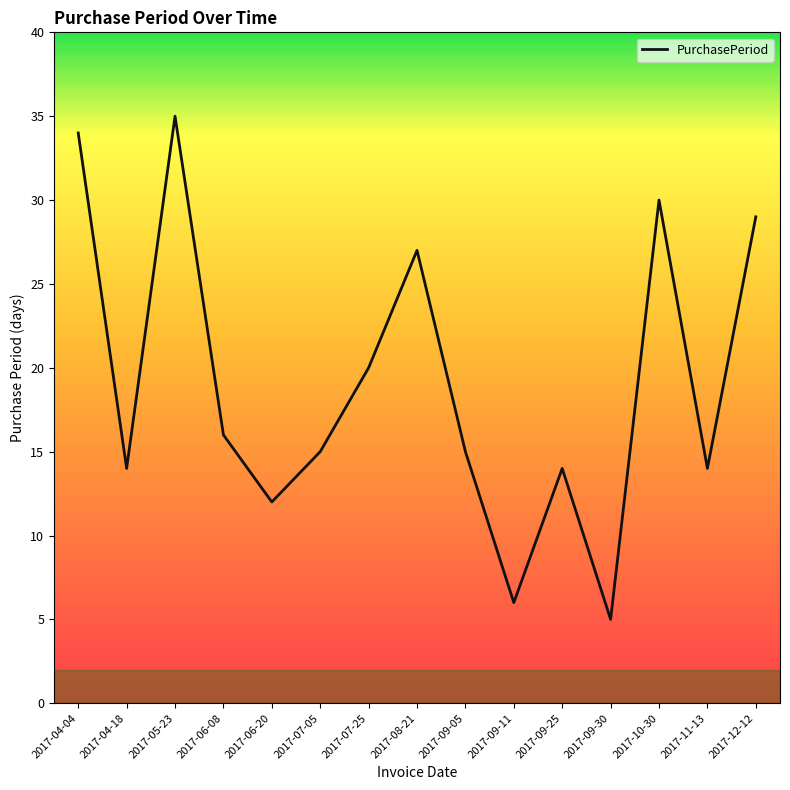

What is the difference between the maximum and minimum values?

30